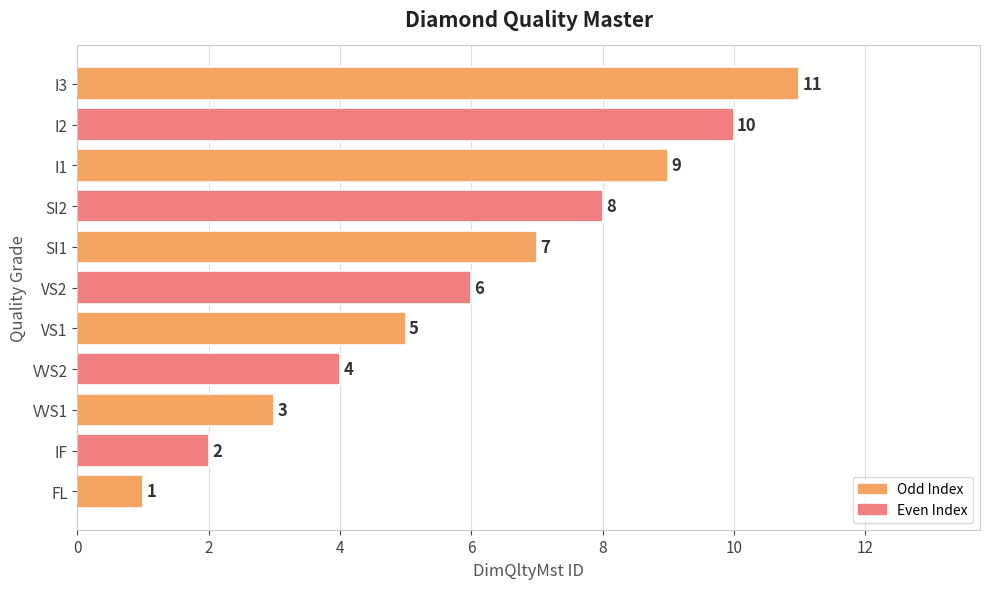

List the labels in order of value, smallest first.

FL, IF, VVS1, VVS2, VS1, VS2, SI1, SI2, I1, I2, I3